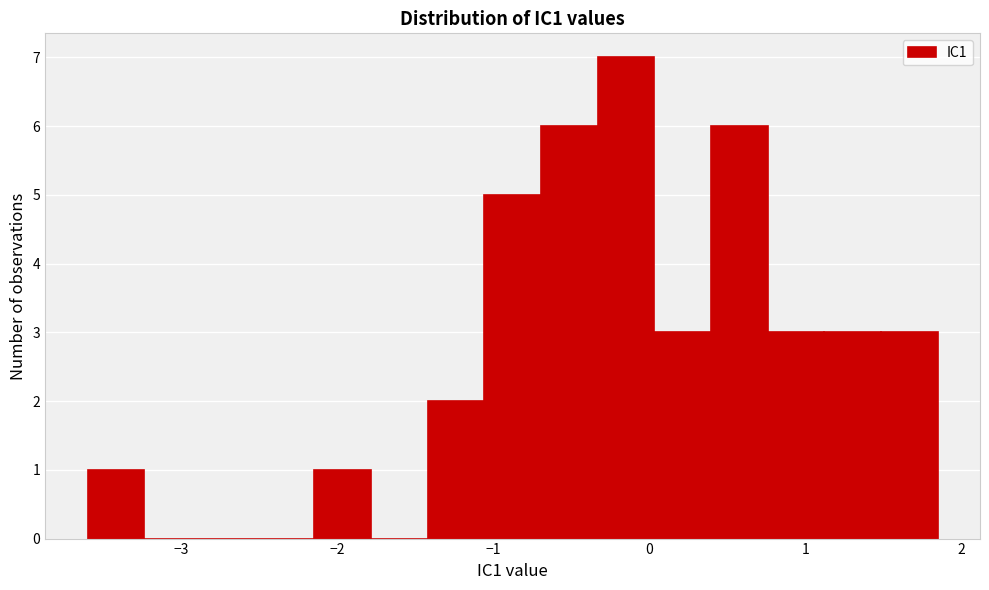

Read against the x-axis, roughly where is the centre of the tallest bar?

-0.2